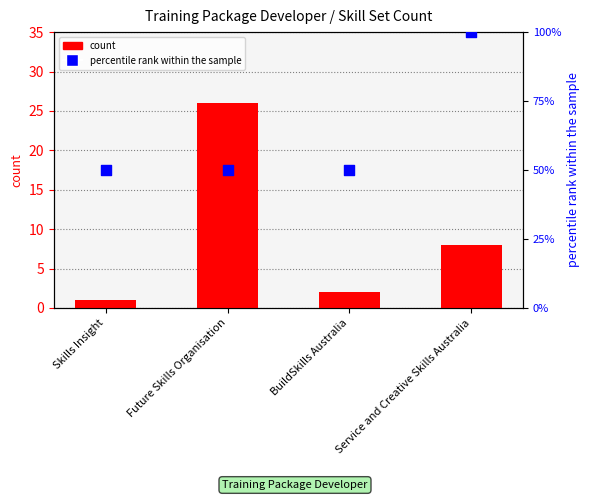

Which series reaches the maximum Y coordinate?

percentile rank within the sample